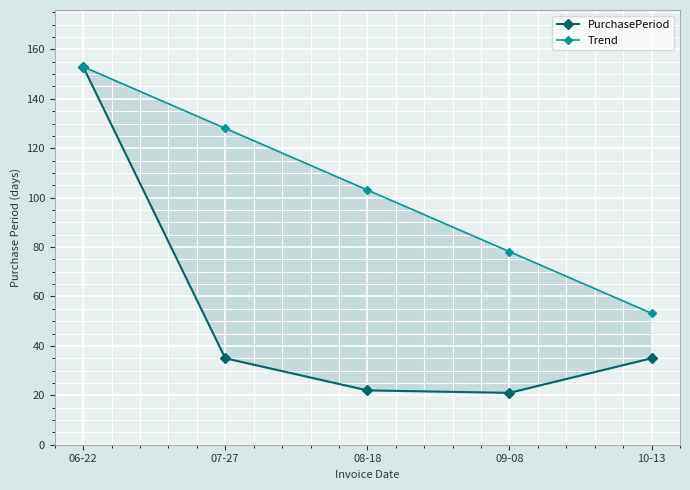

At which label is PurchasePeriod closest to 87?

07-27